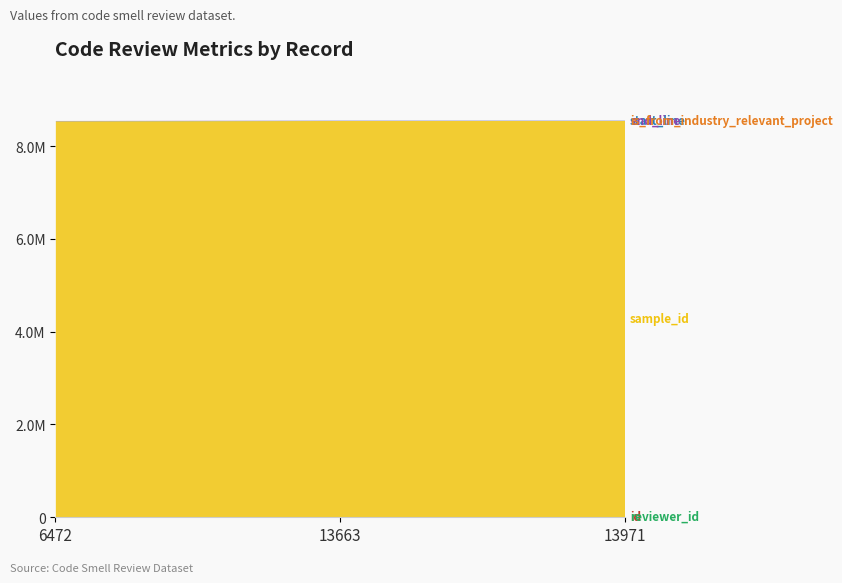

At which label does sample_id reach its peak?

6472